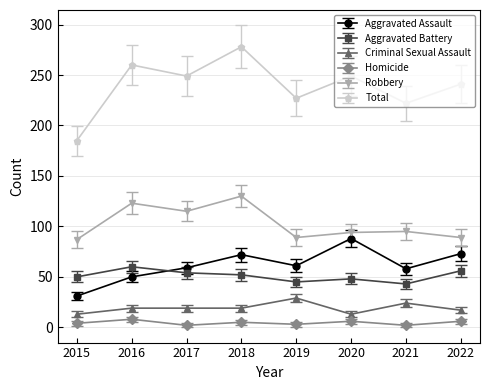

Which series changed the most between 2018 and 2019?

Total